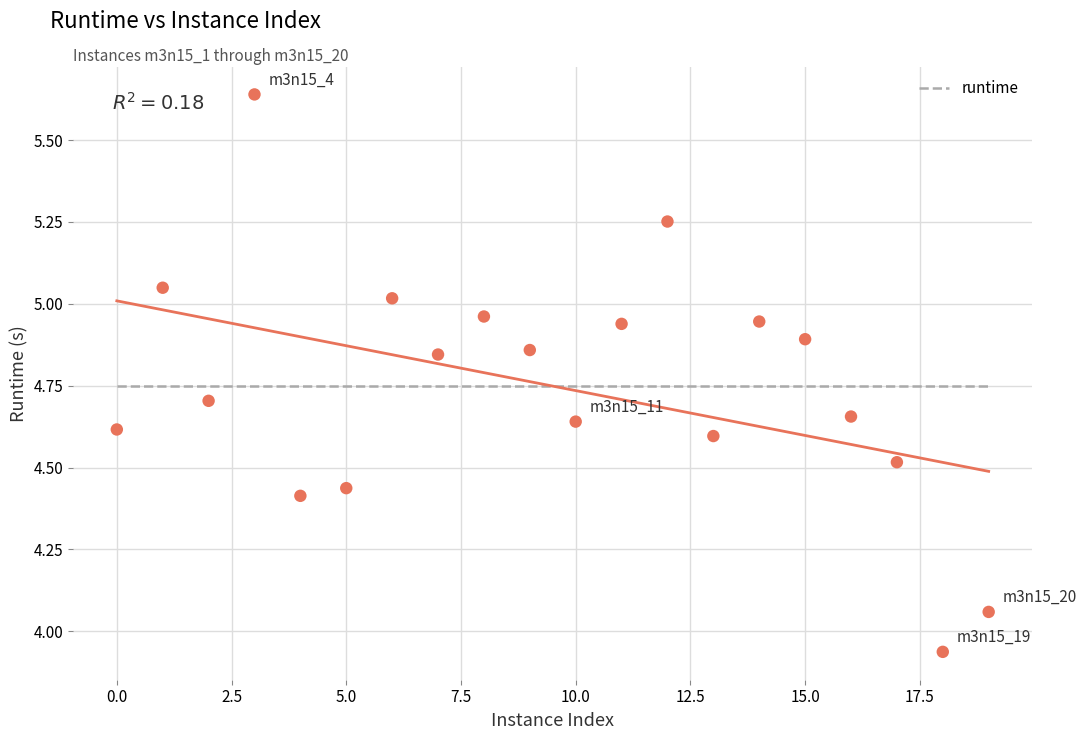

What is the range of Y values (max minus min)?

1.7